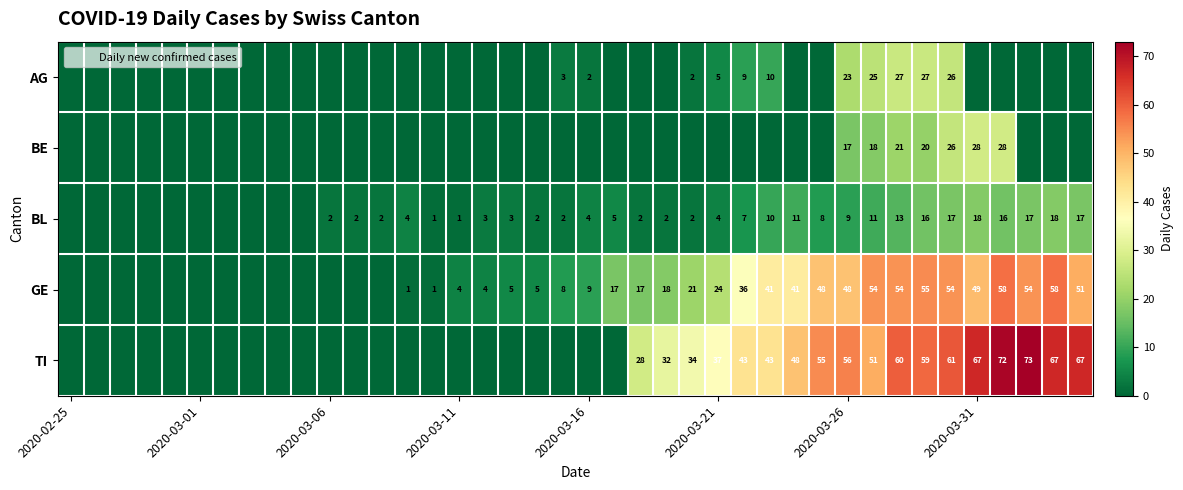

Which series has the largest total across all categories?

TI